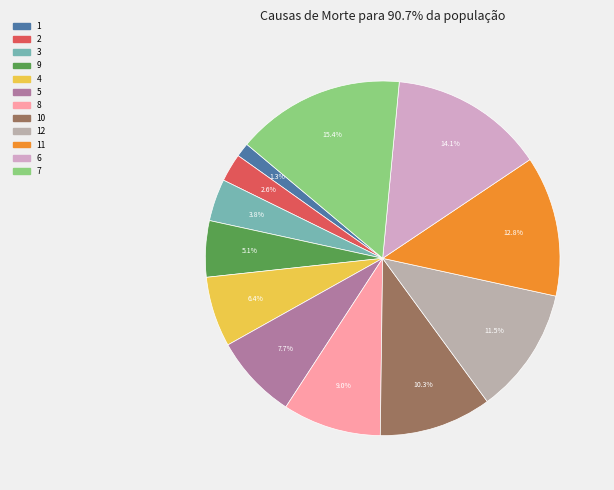

How many segments does this pie chart have?

12